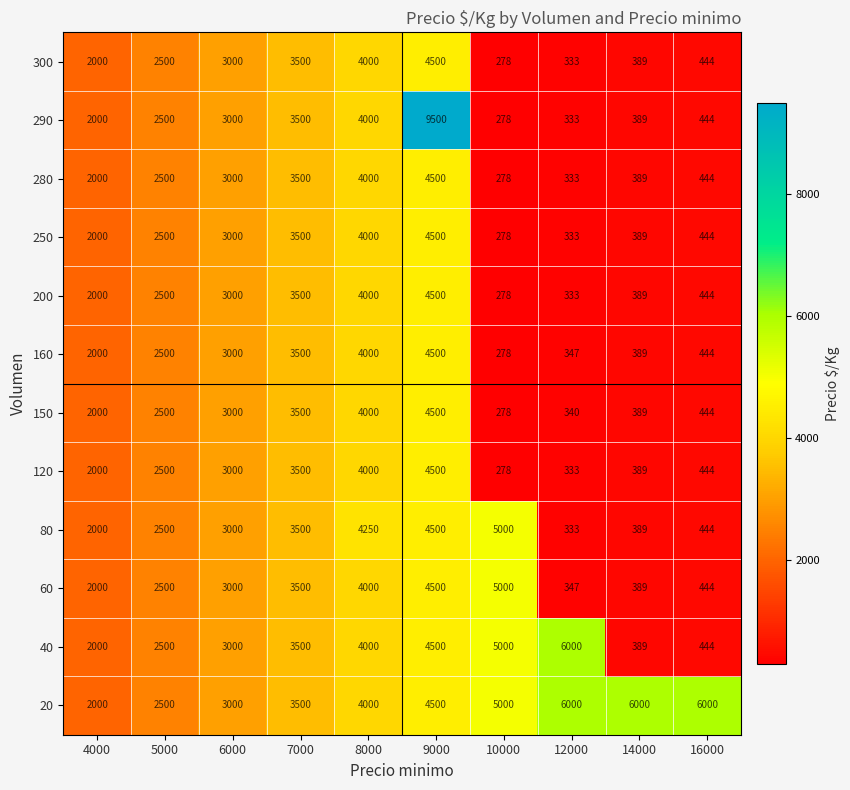

At which category is the sum across all series the highest?

9000